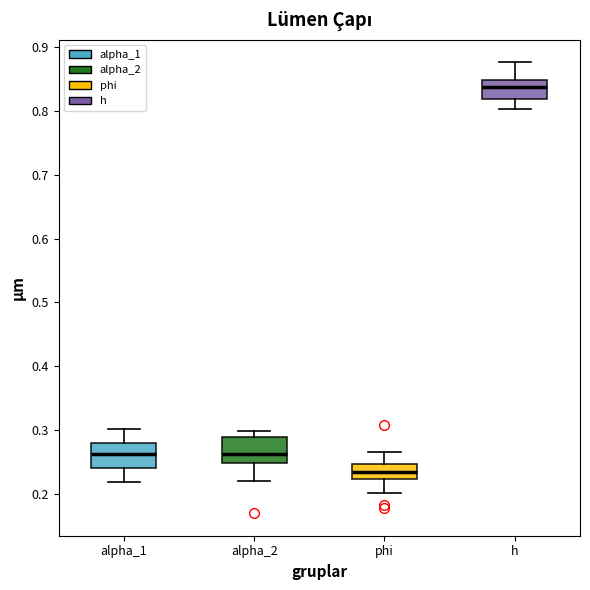

Reading left to right, read every box against the y-axis: the position of its median line, the range the box covers, and the ends of its whiskers. The values are not printed on the chart, so give them approximately, as read against the axis.

alpha_1: median 0.26, box 0.24 to 0.28, whiskers 0.22 to 0.30
alpha_2: median 0.26, box 0.25 to 0.29, whiskers 0.22 to 0.30
phi: median 0.23, box 0.22 to 0.25, whiskers 0.20 to 0.27
h: median 0.84, box 0.82 to 0.85, whiskers 0.80 to 0.88